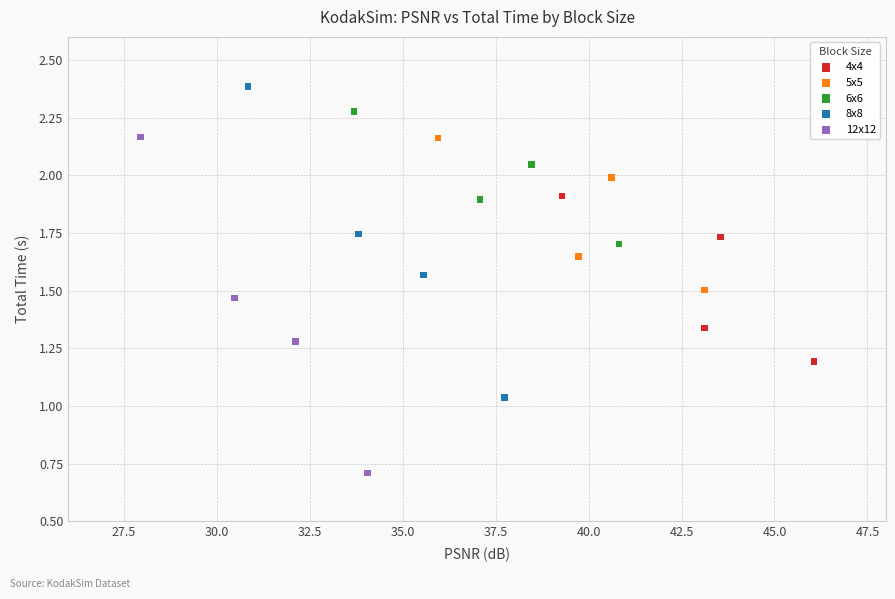

Which series has the widest spread of Y values?

12x12